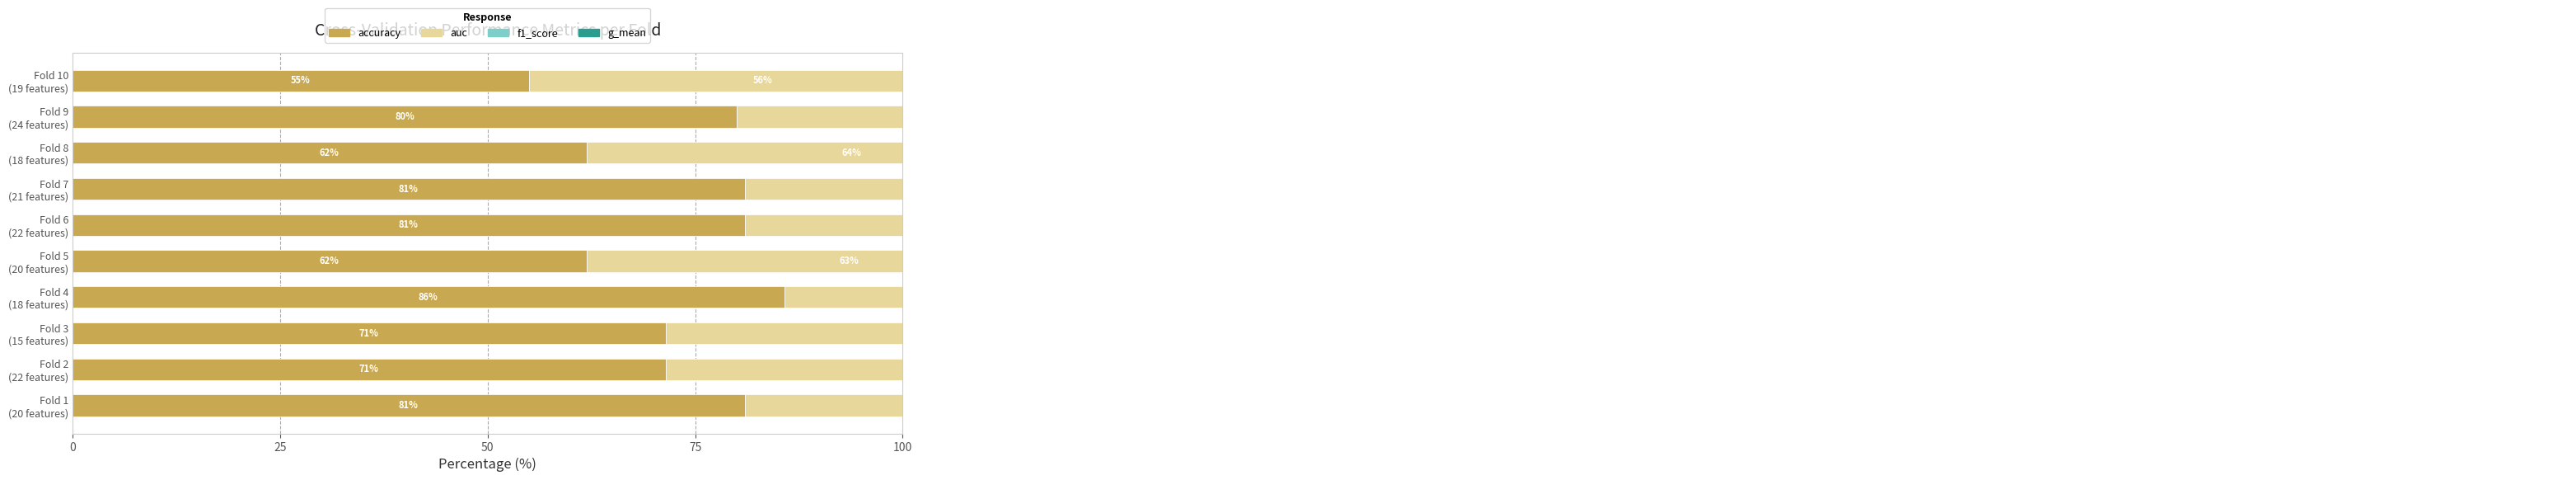

What is the highest value of the auc series?

85.5